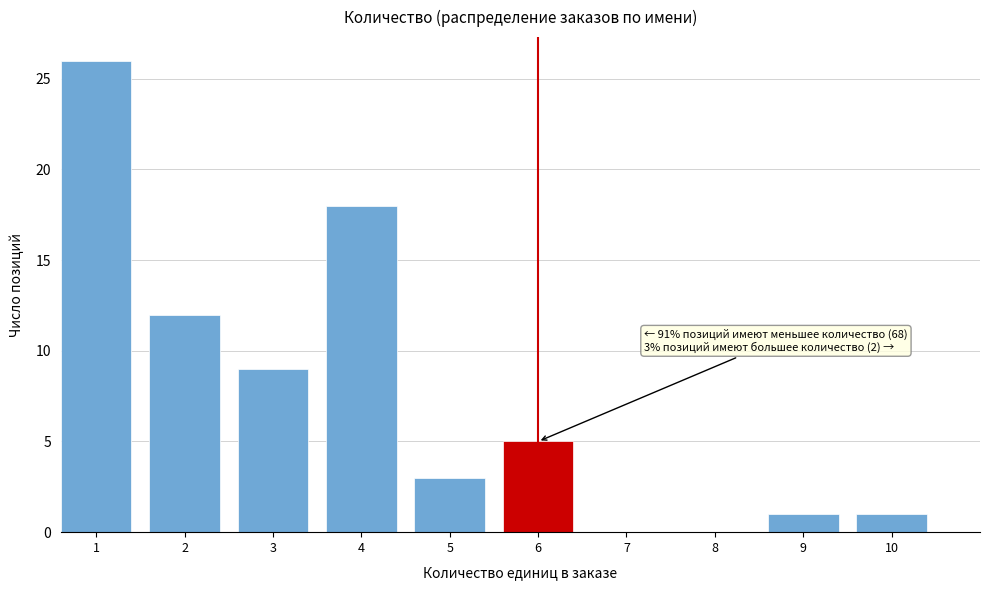

Reading left to right, extract all data points from this chart.

1=26	2=12	3=9	4=18	5=3	6=5	7=0	8=0	9=1	10=1